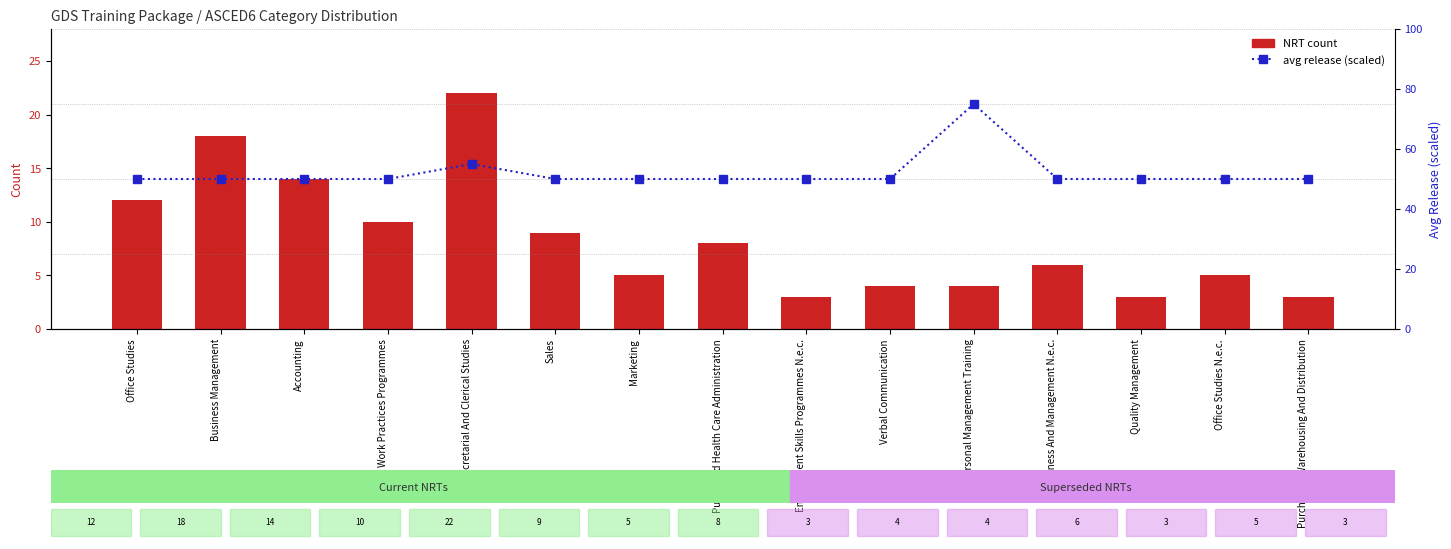

What is the difference between the second highest and second lowest values in the avg release (scaled) series?

5.0